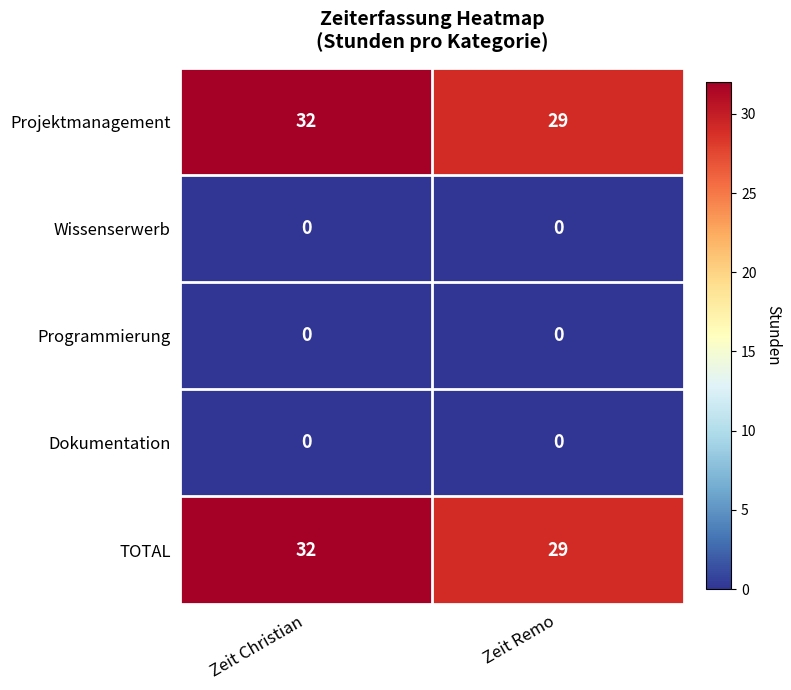

The Dokumentation series shows 0 at Zeit Christian. True or false?

True